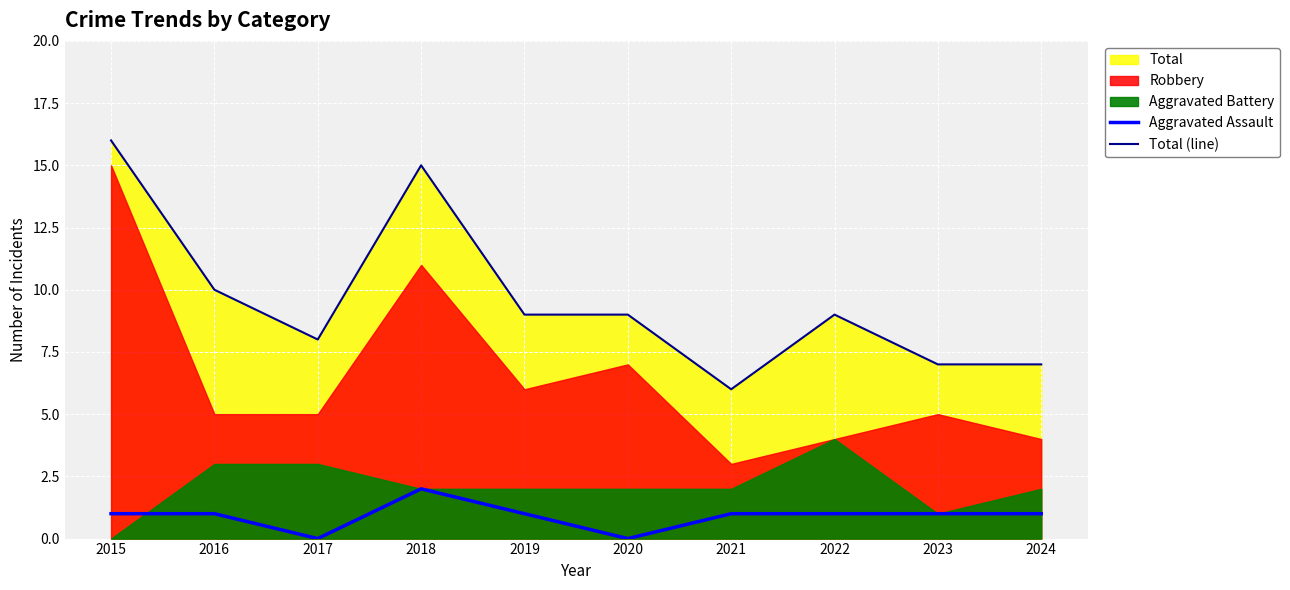

At which category does Aggravated Assault reach its first local valley?

2017